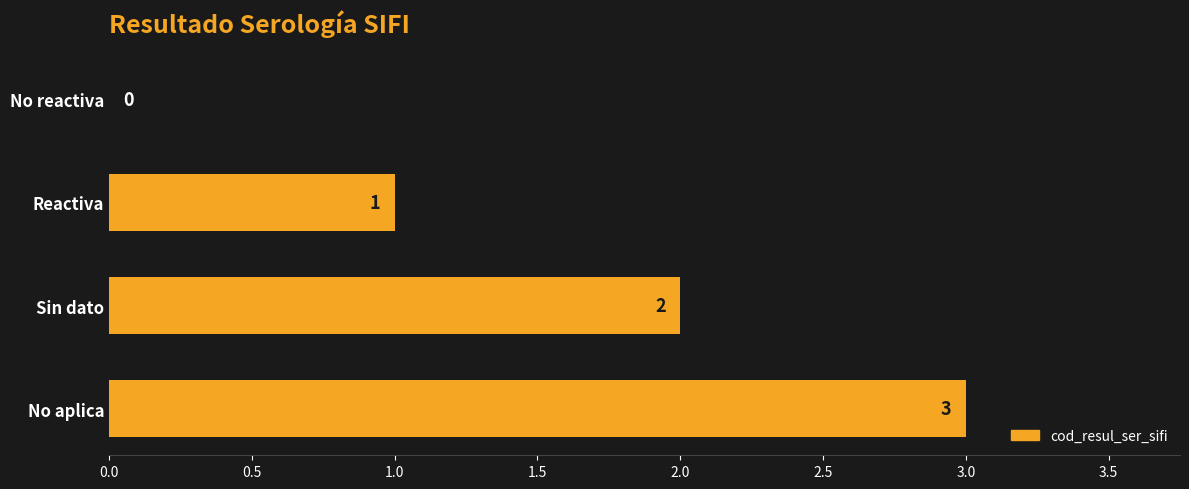

True or false: the data shows 0 at No reactiva.

True